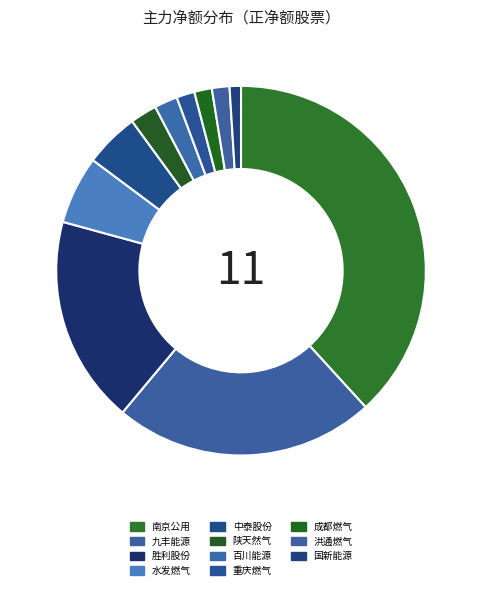

What percentage is the 重庆燃气 slice, to the nearest percent?

2%